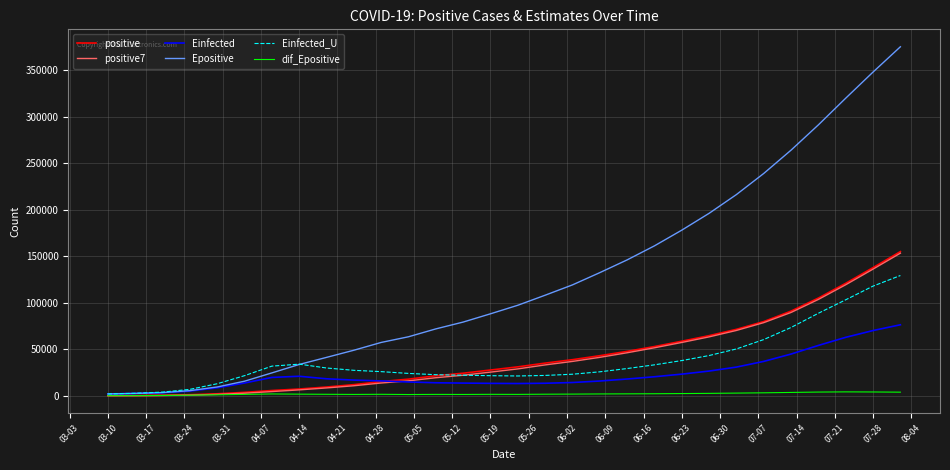

Which series has the widest spread of values?

Epositive